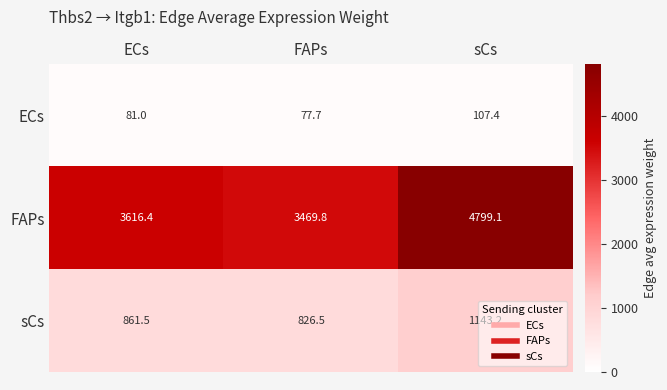

At which label is sCs closest to 984?

ECs